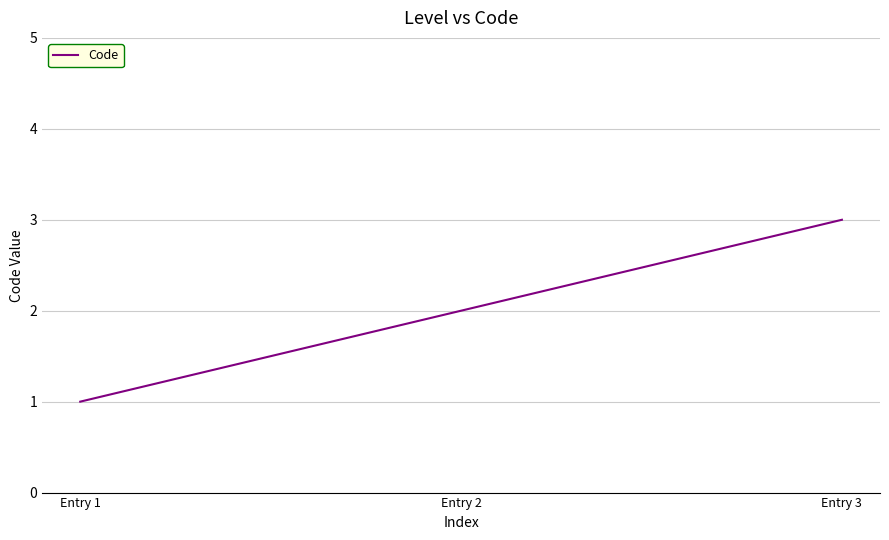

What is the minimum value shown in the chart?

1